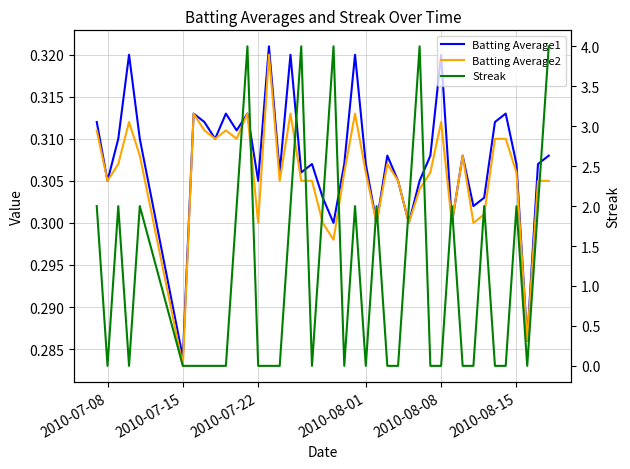

What are all the series names shown in the legend?

Batting Average1, Batting Average2, Streak